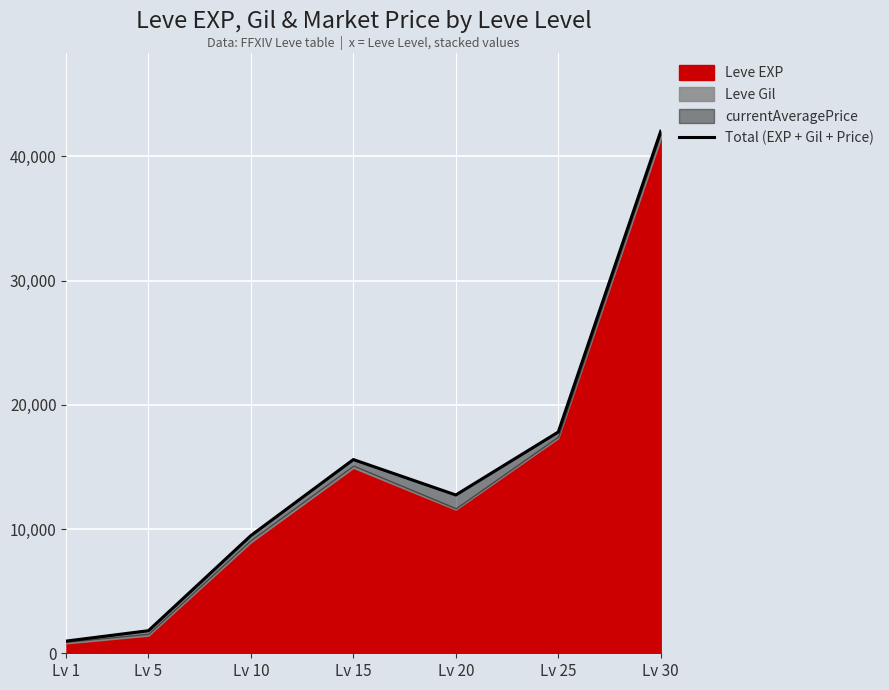

Reading left to right, list all the values displayed in this chart.

984.7	1818.3	9474.2	15592.0	12741.0	17807.3	42011.3